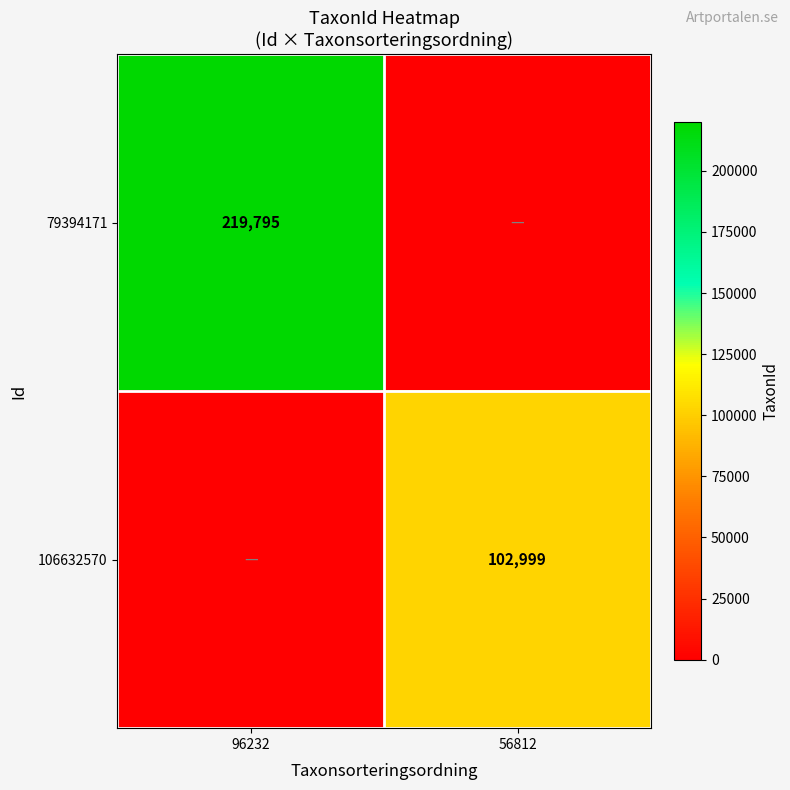

Is it true that 79394171 equals 219795 at 96232?

True